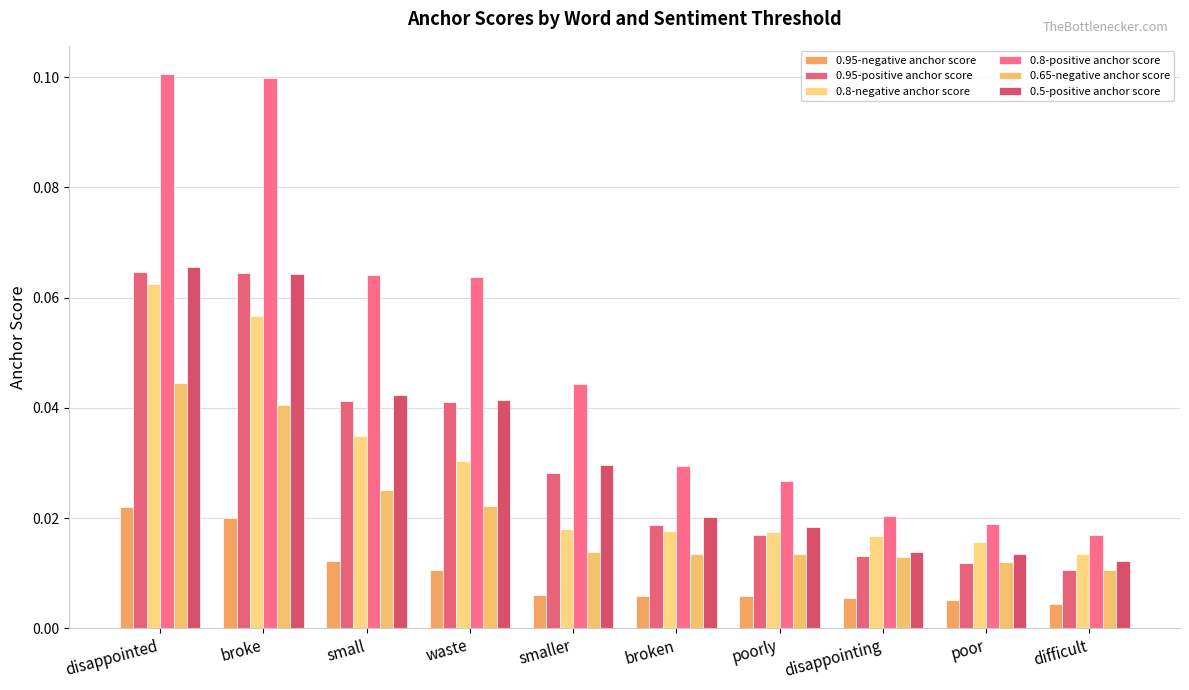

Reading right to left, what are all the values shown in this chart?

0.95-negative anchor score: 0.0	0.0	0.0	0.0	0.0	0.0	0.0	0.0	0.0	0.0
0.95-positive anchor score: 0.0	0.0	0.0	0.0	0.0	0.0	0.0	0.0	0.1	0.1
0.8-negative anchor score: 0.0	0.0	0.0	0.0	0.0	0.0	0.0	0.0	0.1	0.1
0.8-positive anchor score: 0.0	0.0	0.0	0.0	0.0	0.0	0.1	0.1	0.1	0.1
0.65-negative anchor score: 0.0	0.0	0.0	0.0	0.0	0.0	0.0	0.0	0.0	0.0
0.5-positive anchor score: 0.0	0.0	0.0	0.0	0.0	0.0	0.0	0.0	0.1	0.1